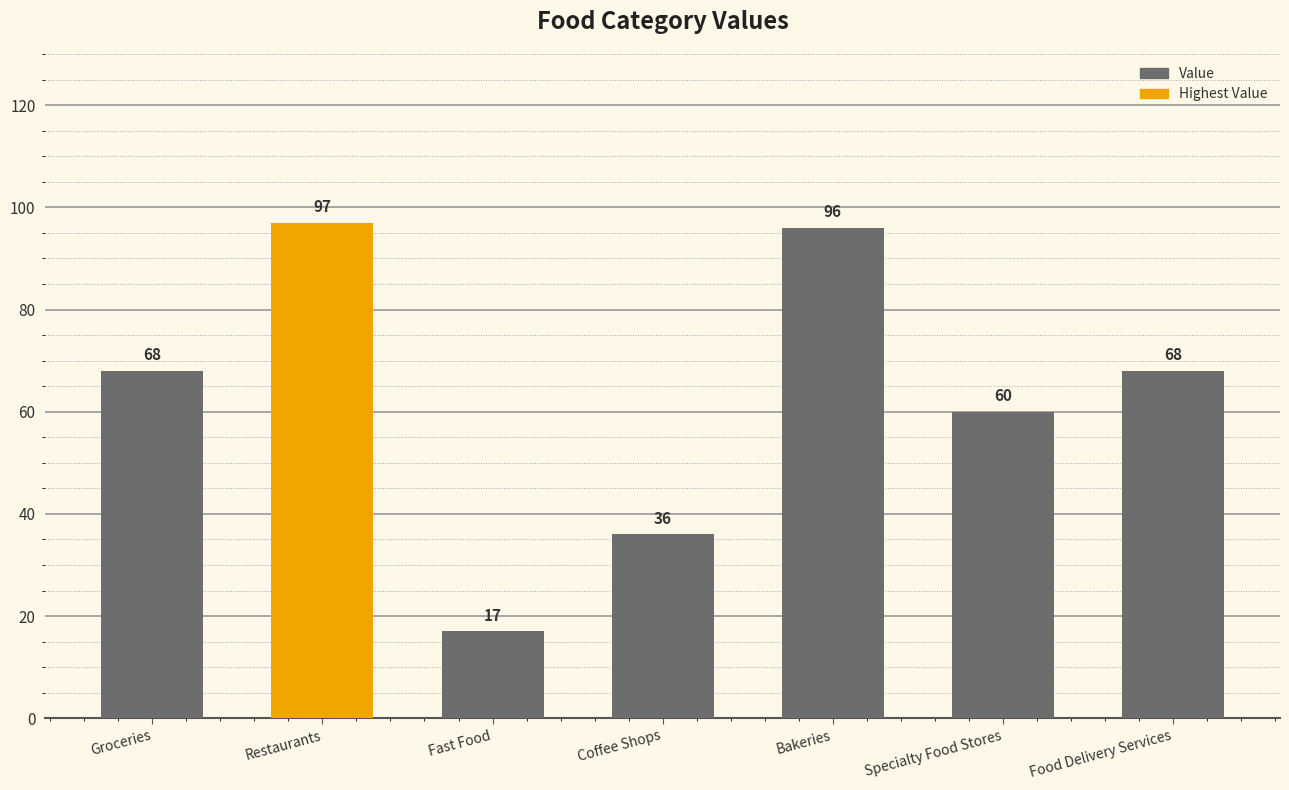

How many distinct data groups are displayed?

1